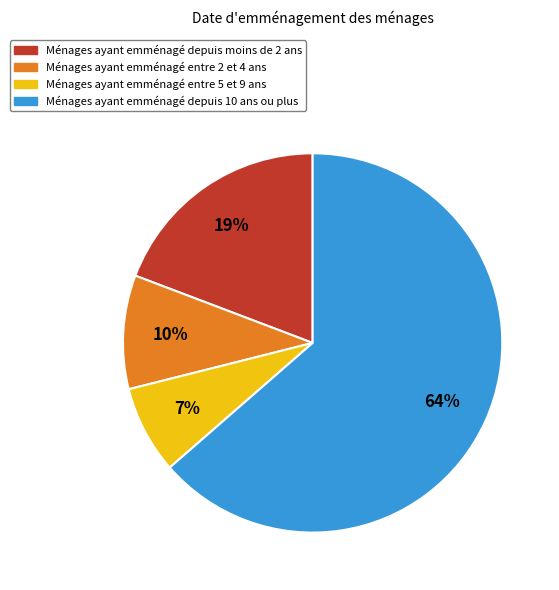

Is there any slice that represents more than half of the pie?

Yes